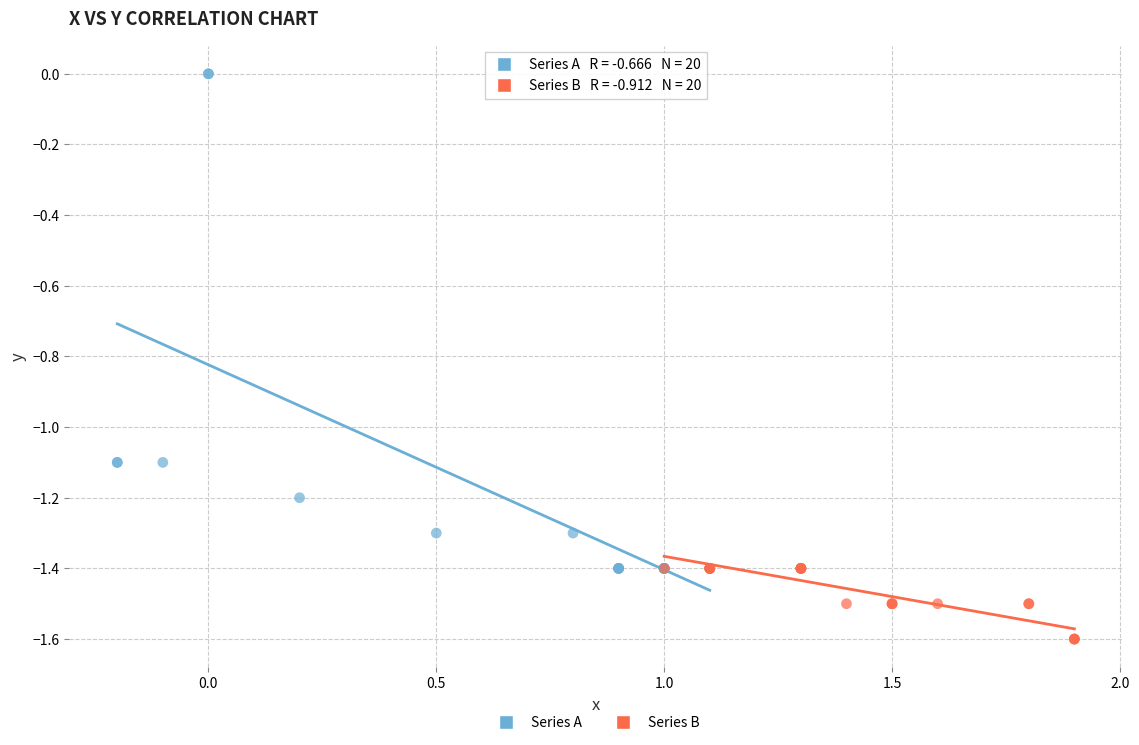

Which series has the widest spread of Y values?

Series A